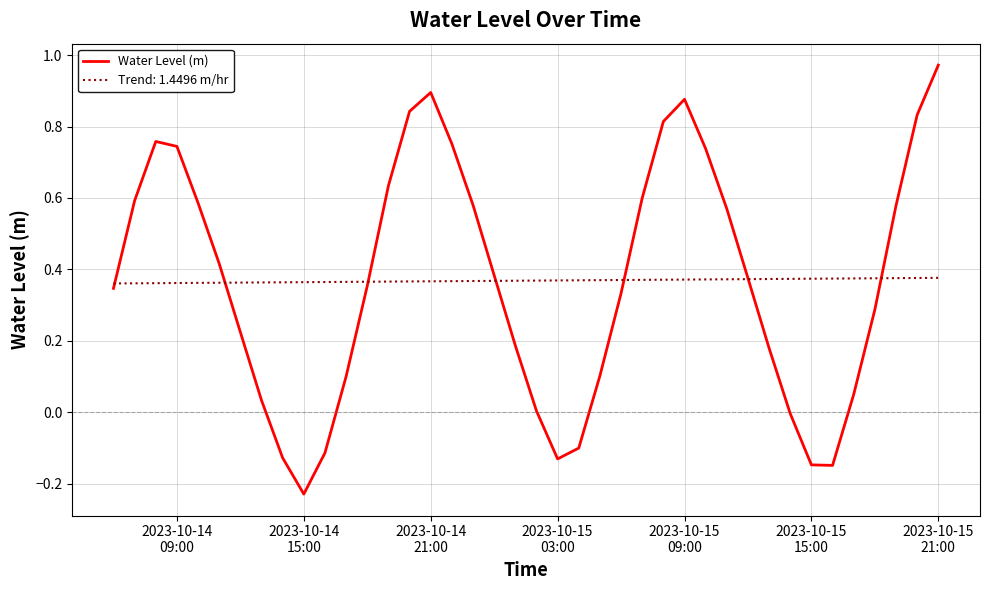

Rank the series by their maximum value, from highest to lowest.

Water Level (m), Trend: 1.4496 m/hr